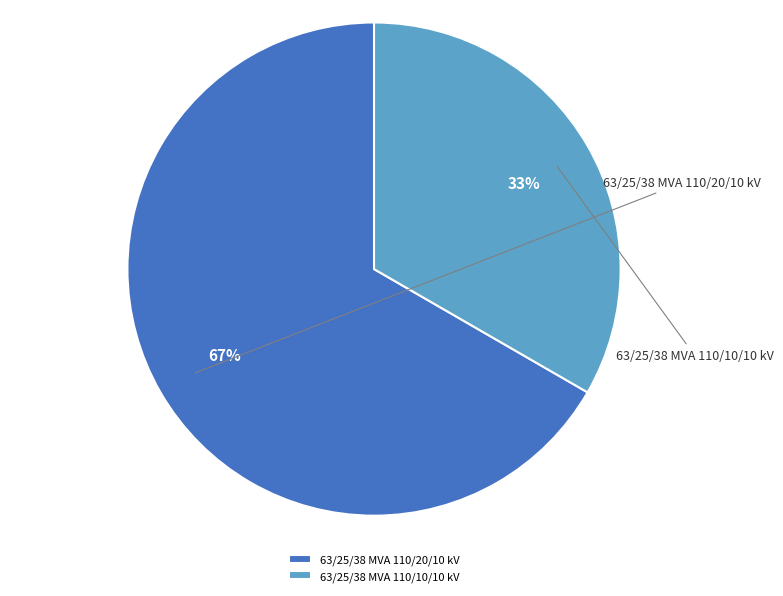

What is the largest slice in the pie chart?

63/25/38 MVA 110/20/10 kV